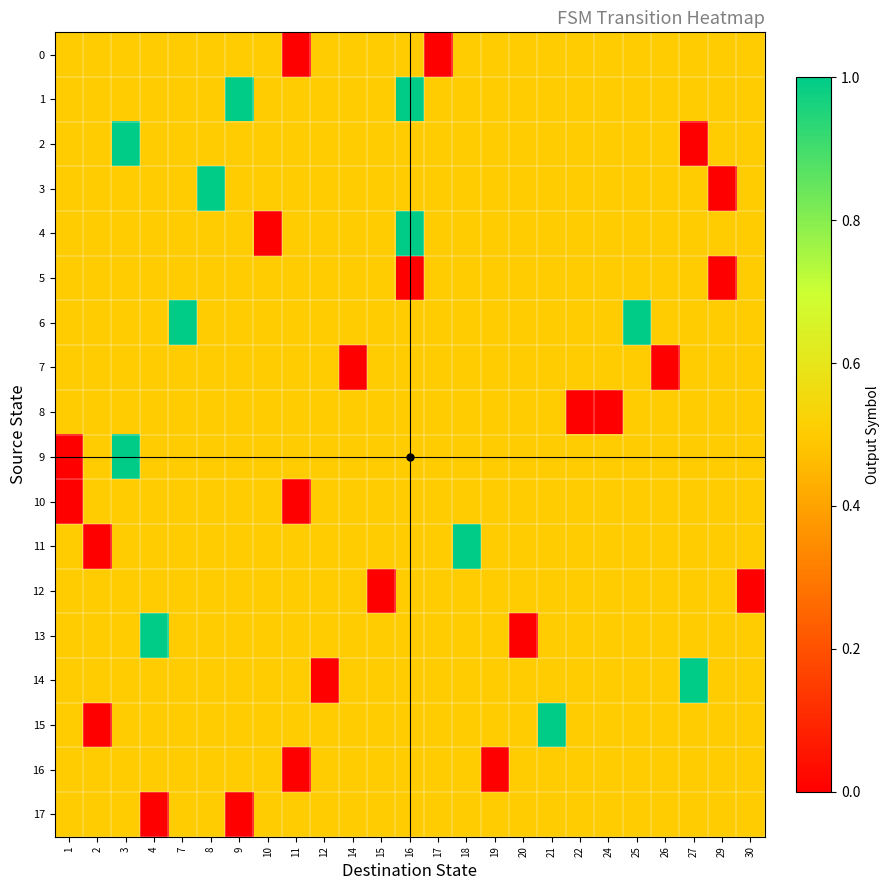

Reading left to right, what are all the values shown in this chart?

0: 1=0.5	2=0.5	3=0.5	4=0.5	7=0.5	8=0.5	9=0.5	10=0.5	11=0.0	12=0.5	14=0.5	15=0.5	16=0.5	17=0.0	18=0.5	19=0.5	20=0.5	21=0.5	22=0.5	24=0.5	25=0.5	26=0.5	27=0.5	29=0.5	30=0.5
1: 1=0.5	2=0.5	3=0.5	4=0.5	7=0.5	8=0.5	9=1.0	10=0.5	11=0.5	12=0.5	14=0.5	15=0.5	16=1.0	17=0.5	18=0.5	19=0.5	20=0.5	21=0.5	22=0.5	24=0.5	25=0.5	26=0.5	27=0.5	29=0.5	30=0.5
2: 1=0.5	2=0.5	3=1.0	4=0.5	7=0.5	8=0.5	9=0.5	10=0.5	11=0.5	12=0.5	14=0.5	15=0.5	16=0.5	17=0.5	18=0.5	19=0.5	20=0.5	21=0.5	22=0.5	24=0.5	25=0.5	26=0.5	27=0.0	29=0.5	30=0.5
3: 1=0.5	2=0.5	3=0.5	4=0.5	7=0.5	8=1.0	9=0.5	10=0.5	11=0.5	12=0.5	14=0.5	15=0.5	16=0.5	17=0.5	18=0.5	19=0.5	20=0.5	21=0.5	22=0.5	24=0.5	25=0.5	26=0.5	27=0.5	29=0.0	30=0.5
4: 1=0.5	2=0.5	3=0.5	4=0.5	7=0.5	8=0.5	9=0.5	10=0.0	11=0.5	12=0.5	14=0.5	15=0.5	16=1.0	17=0.5	18=0.5	19=0.5	20=0.5	21=0.5	22=0.5	24=0.5	25=0.5	26=0.5	27=0.5	29=0.5	30=0.5
5: 1=0.5	2=0.5	3=0.5	4=0.5	7=0.5	8=0.5	9=0.5	10=0.5	11=0.5	12=0.5	14=0.5	15=0.5	16=0.0	17=0.5	18=0.5	19=0.5	20=0.5	21=0.5	22=0.5	24=0.5	25=0.5	26=0.5	27=0.5	29=0.0	30=0.5
6: 1=0.5	2=0.5	3=0.5	4=0.5	7=1.0	8=0.5	9=0.5	10=0.5	11=0.5	12=0.5	14=0.5	15=0.5	16=0.5	17=0.5	18=0.5	19=0.5	20=0.5	21=0.5	22=0.5	24=0.5	25=1.0	26=0.5	27=0.5	29=0.5	30=0.5
7: 1=0.5	2=0.5	3=0.5	4=0.5	7=0.5	8=0.5	9=0.5	10=0.5	11=0.5	12=0.5	14=0.0	15=0.5	16=0.5	17=0.5	18=0.5	19=0.5	20=0.5	21=0.5	22=0.5	24=0.5	25=0.5	26=0.0	27=0.5	29=0.5	30=0.5
8: 1=0.5	2=0.5	3=0.5	4=0.5	7=0.5	8=0.5	9=0.5	10=0.5	11=0.5	12=0.5	14=0.5	15=0.5	16=0.5	17=0.5	18=0.5	19=0.5	20=0.5	21=0.5	22=0.0	24=0.0	25=0.5	26=0.5	27=0.5	29=0.5	30=0.5
9: 1=0.0	2=0.5	3=1.0	4=0.5	7=0.5	8=0.5	9=0.5	10=0.5	11=0.5	12=0.5	14=0.5	15=0.5	16=0.5	17=0.5	18=0.5	19=0.5	20=0.5	21=0.5	22=0.5	24=0.5	25=0.5	26=0.5	27=0.5	29=0.5	30=0.5
10: 1=0.0	2=0.5	3=0.5	4=0.5	7=0.5	8=0.5	9=0.5	10=0.5	11=0.0	12=0.5	14=0.5	15=0.5	16=0.5	17=0.5	18=0.5	19=0.5	20=0.5	21=0.5	22=0.5	24=0.5	25=0.5	26=0.5	27=0.5	29=0.5	30=0.5
11: 1=0.5	2=0.0	3=0.5	4=0.5	7=0.5	8=0.5	9=0.5	10=0.5	11=0.5	12=0.5	14=0.5	15=0.5	16=0.5	17=0.5	18=1.0	19=0.5	20=0.5	21=0.5	22=0.5	24=0.5	25=0.5	26=0.5	27=0.5	29=0.5	30=0.5
12: 1=0.5	2=0.5	3=0.5	4=0.5	7=0.5	8=0.5	9=0.5	10=0.5	11=0.5	12=0.5	14=0.5	15=0.0	16=0.5	17=0.5	18=0.5	19=0.5	20=0.5	21=0.5	22=0.5	24=0.5	25=0.5	26=0.5	27=0.5	29=0.5	30=0.0
13: 1=0.5	2=0.5	3=0.5	4=1.0	7=0.5	8=0.5	9=0.5	10=0.5	11=0.5	12=0.5	14=0.5	15=0.5	16=0.5	17=0.5	18=0.5	19=0.5	20=0.0	21=0.5	22=0.5	24=0.5	25=0.5	26=0.5	27=0.5	29=0.5	30=0.5
14: 1=0.5	2=0.5	3=0.5	4=0.5	7=0.5	8=0.5	9=0.5	10=0.5	11=0.5	12=0.0	14=0.5	15=0.5	16=0.5	17=0.5	18=0.5	19=0.5	20=0.5	21=0.5	22=0.5	24=0.5	25=0.5	26=0.5	27=1.0	29=0.5	30=0.5
15: 1=0.5	2=0.0	3=0.5	4=0.5	7=0.5	8=0.5	9=0.5	10=0.5	11=0.5	12=0.5	14=0.5	15=0.5	16=0.5	17=0.5	18=0.5	19=0.5	20=0.5	21=1.0	22=0.5	24=0.5	25=0.5	26=0.5	27=0.5	29=0.5	30=0.5
16: 1=0.5	2=0.5	3=0.5	4=0.5	7=0.5	8=0.5	9=0.5	10=0.5	11=0.0	12=0.5	14=0.5	15=0.5	16=0.5	17=0.5	18=0.5	19=0.0	20=0.5	21=0.5	22=0.5	24=0.5	25=0.5	26=0.5	27=0.5	29=0.5	30=0.5
17: 1=0.5	2=0.5	3=0.5	4=0.0	7=0.5	8=0.5	9=0.0	10=0.5	11=0.5	12=0.5	14=0.5	15=0.5	16=0.5	17=0.5	18=0.5	19=0.5	20=0.5	21=0.5	22=0.5	24=0.5	25=0.5	26=0.5	27=0.5	29=0.5	30=0.5